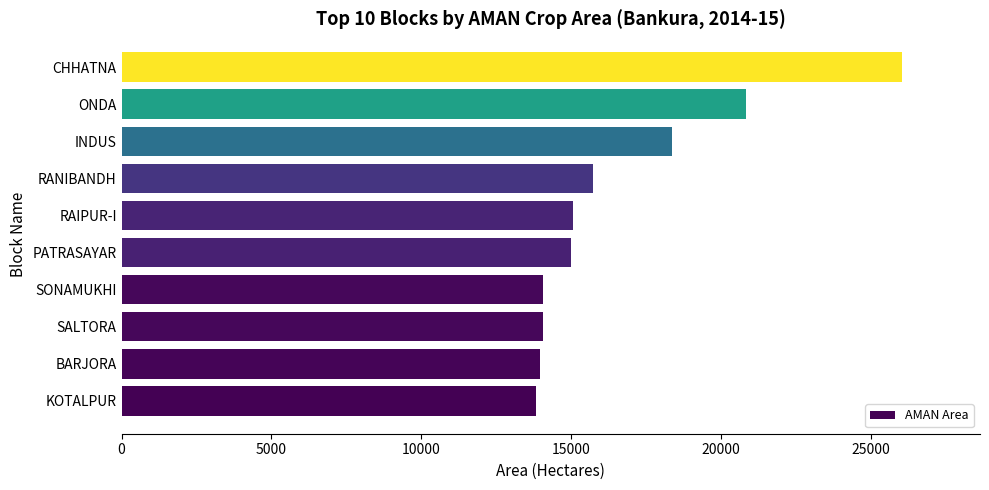

Which label corresponds to the largest value in the chart?

CHHATNA